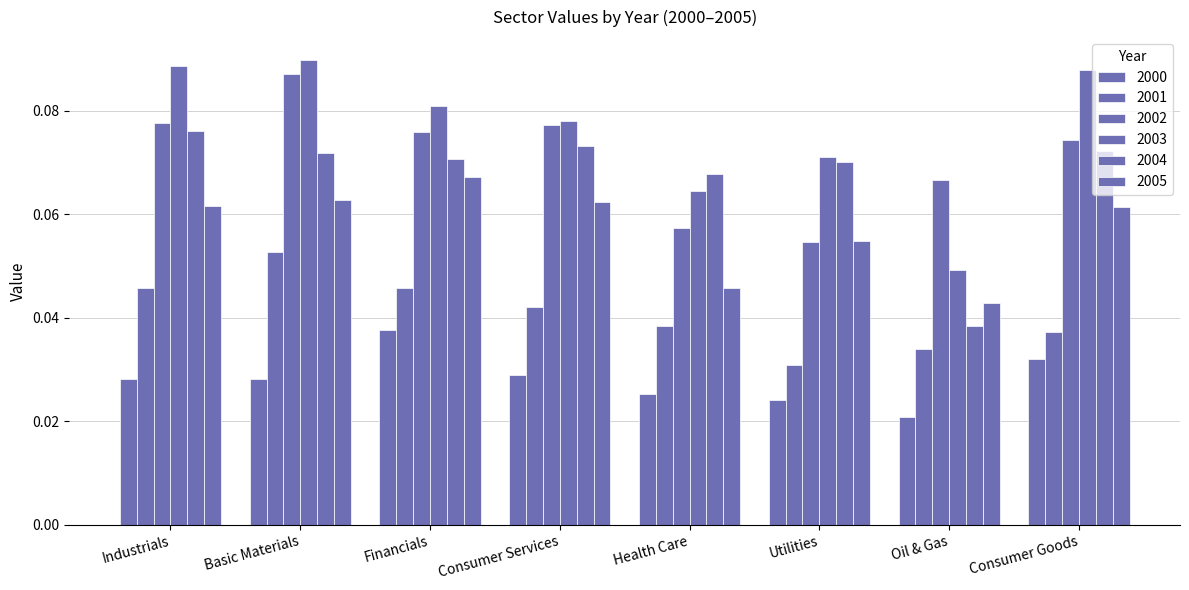

True or false: 2005 has a value of 0.1 at Basic Materials.

True